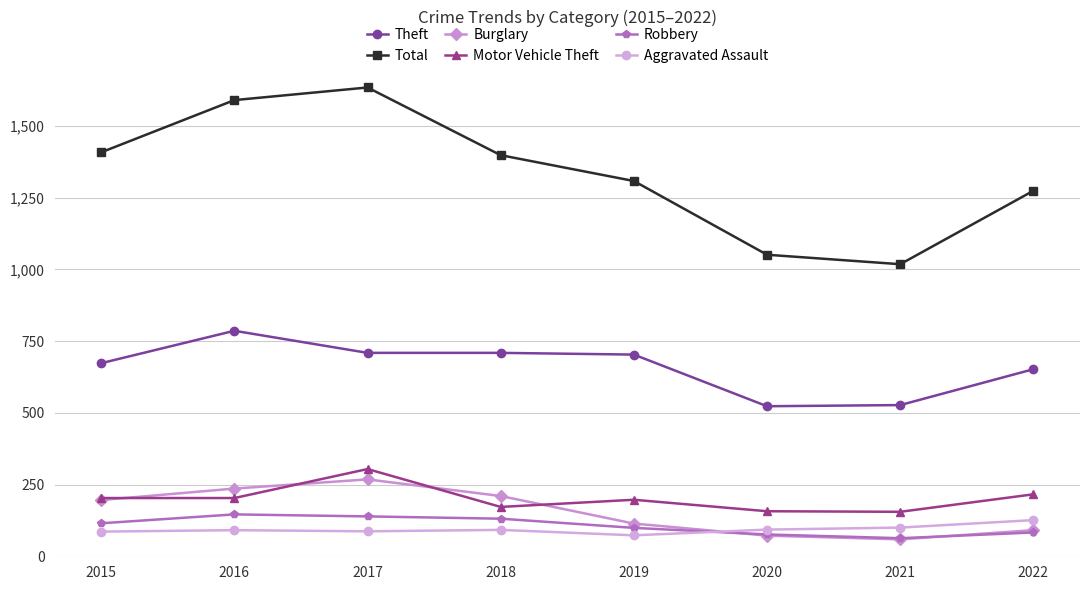

What value does the Total series have at 2017?

1634